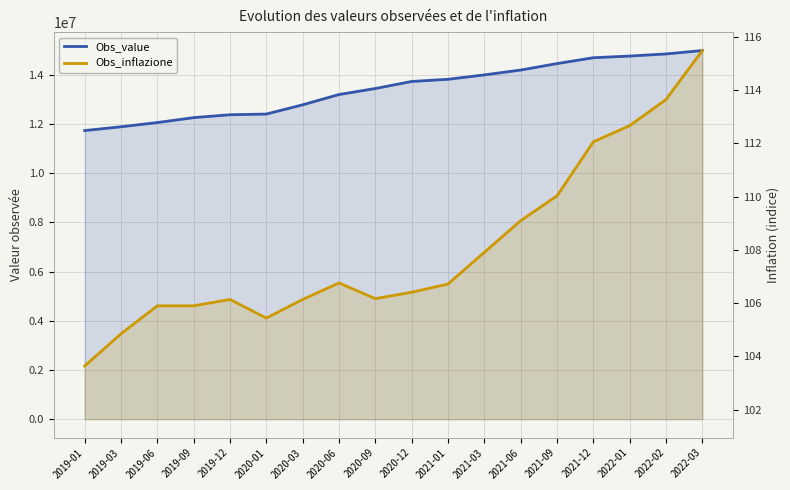

Reading right to left, extract all data points from this chart.

Obs_value: 14988823.0	14851050.0	14764887.0	14696493.0	14458903.0	14196063.0	13998861.0	13819660.0	13731946.0	13445472.0	13200690.0	12782327.0	12406985.0	12378157.0	12262013.0	12060683.0	11889650.0	11735480.0
Obs_inflazione: 115.5	113.7	112.7	112.1	110.0	109.1	107.9	106.7	106.4	106.2	106.8	106.1	105.4	106.1	105.9	105.9	104.8	103.6